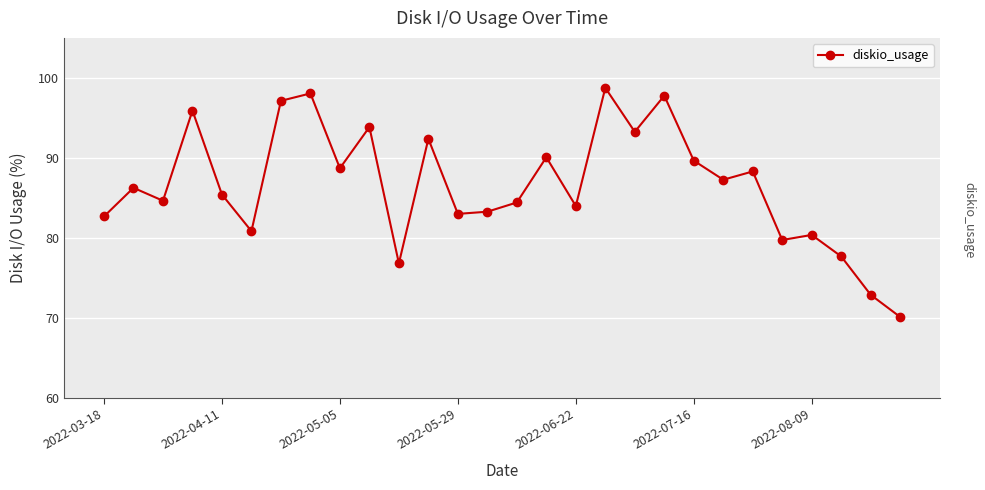

What is the value of the 16th point from the left?

90.1